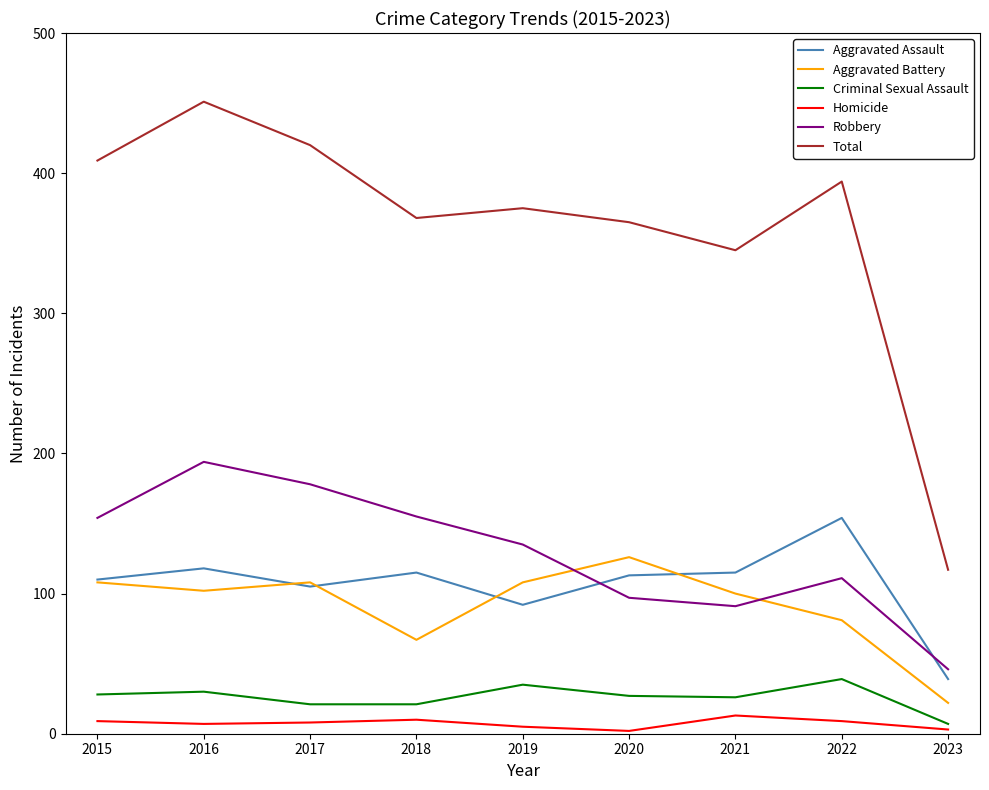

True or false: Aggravated Battery and Homicide intersect in this chart.

False